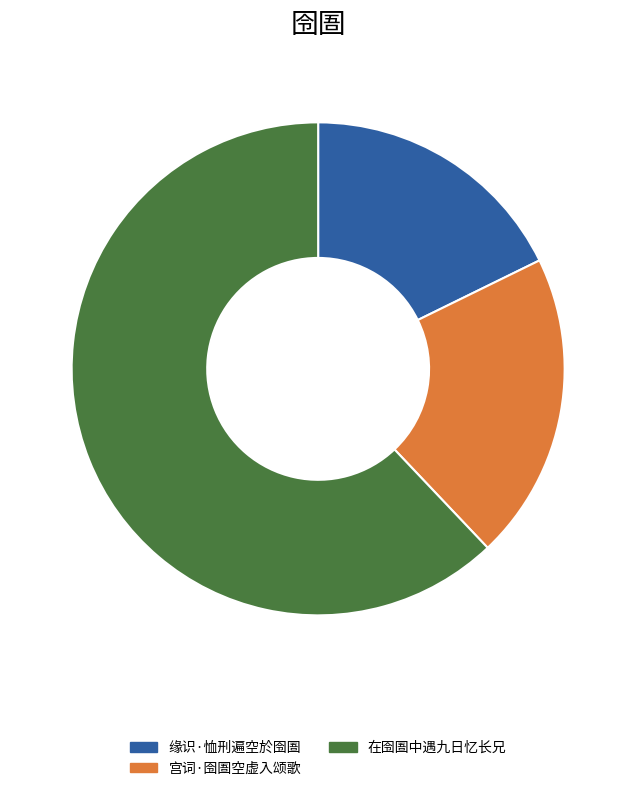

Which slice represents more than half of the pie?

在囹圄中遇九日忆长兄